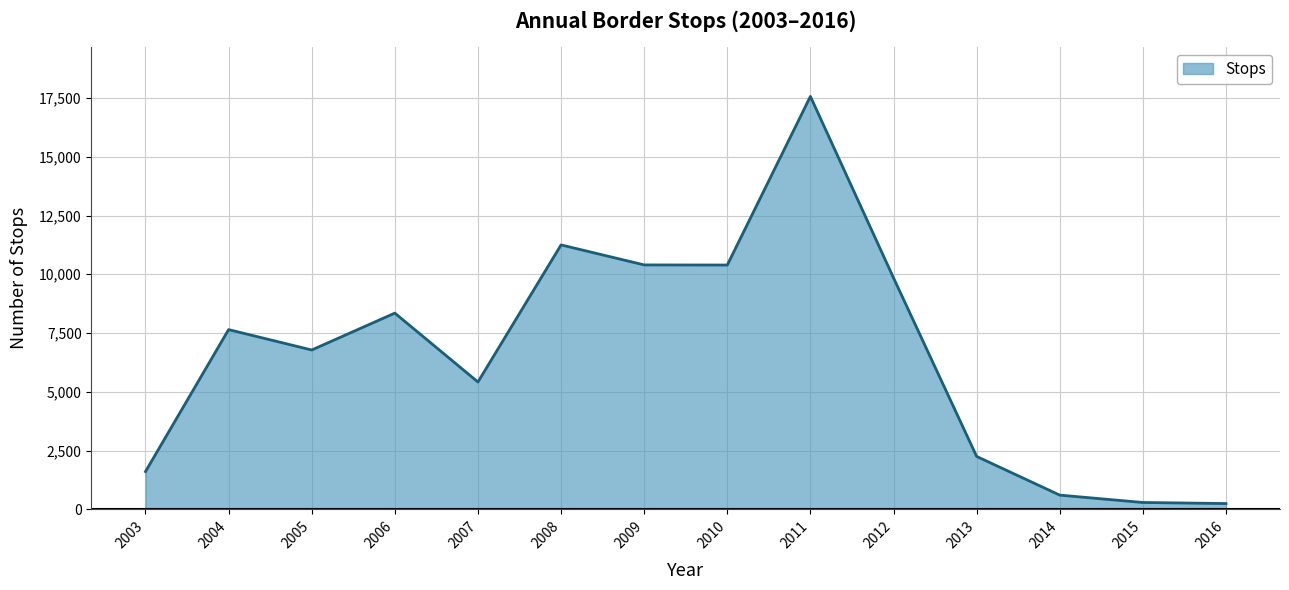

What is the difference between the maximum and minimum values?

17319